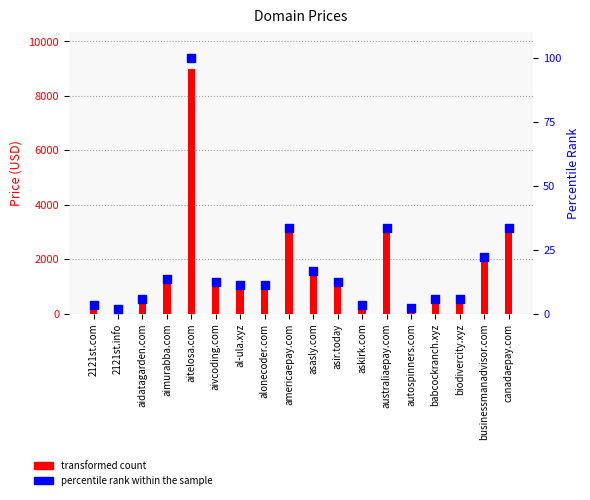

At how many categories does at least one series exceed 8116?

1